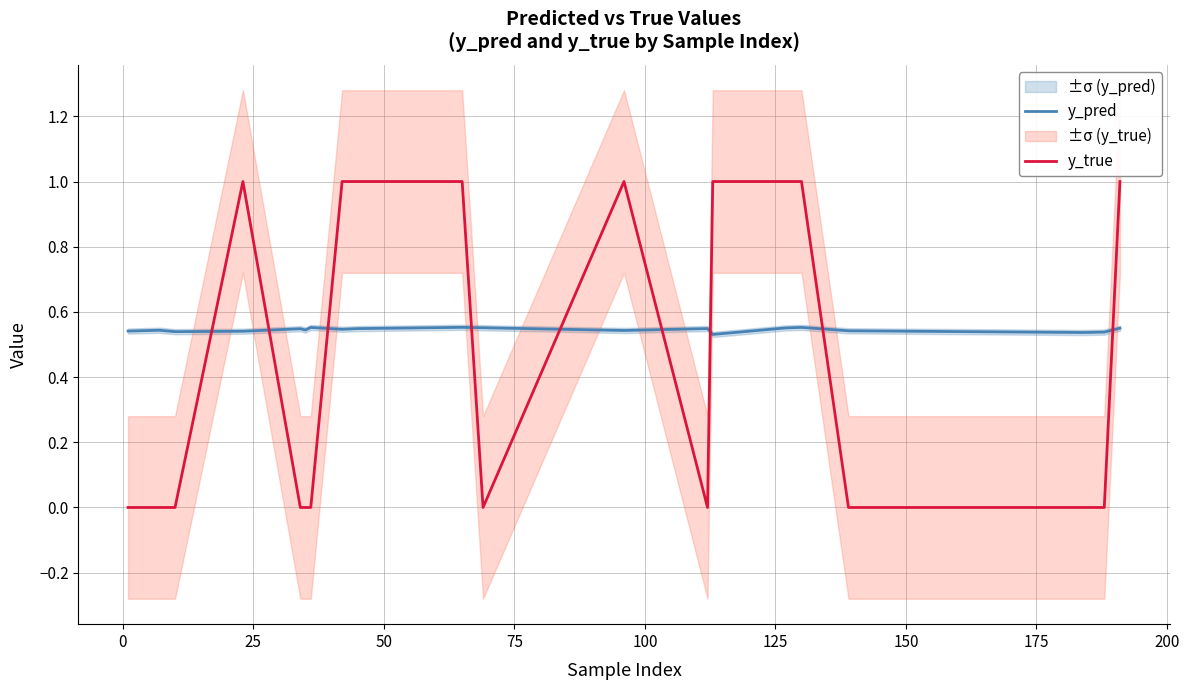

How many intersections are there between y_true and y_pred?

9